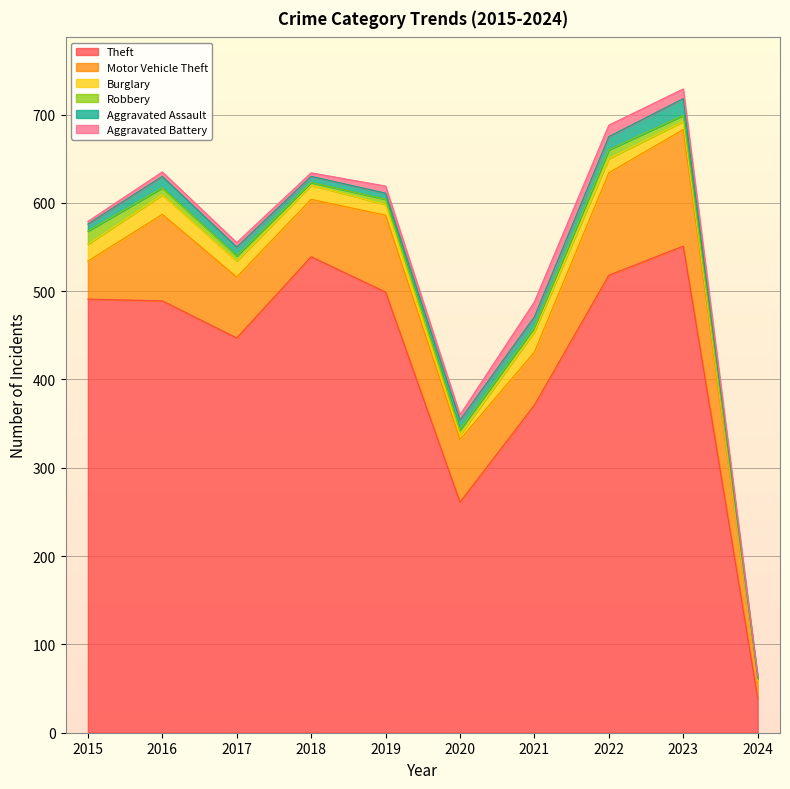

How many data points does each series have?

10